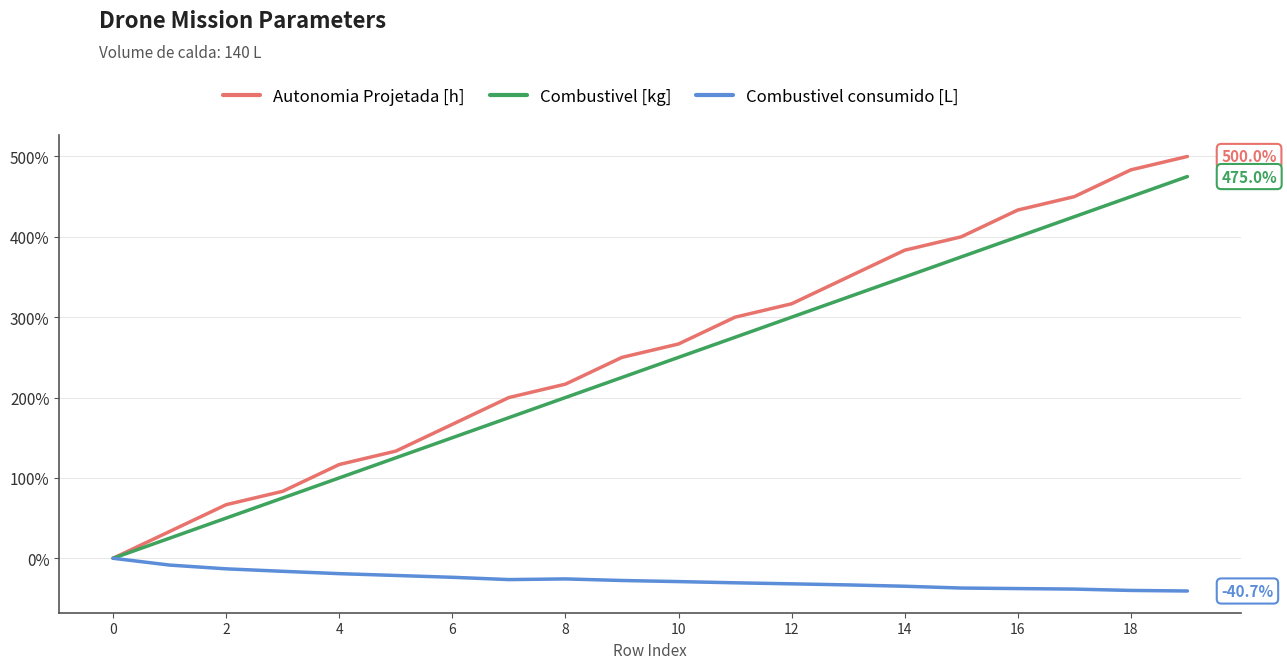

List the series in order of their peak value, highest first.

Autonomia Projetada [h], Combustivel [kg], Combustivel consumido [L]